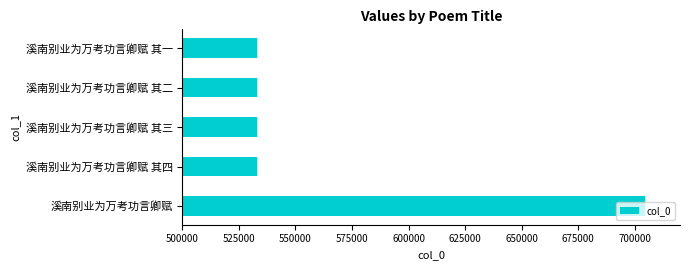

Which has a higher value, 溪南别业为万考功言卿赋 or 溪南别业为万考功言卿赋 其四?

溪南别业为万考功言卿赋